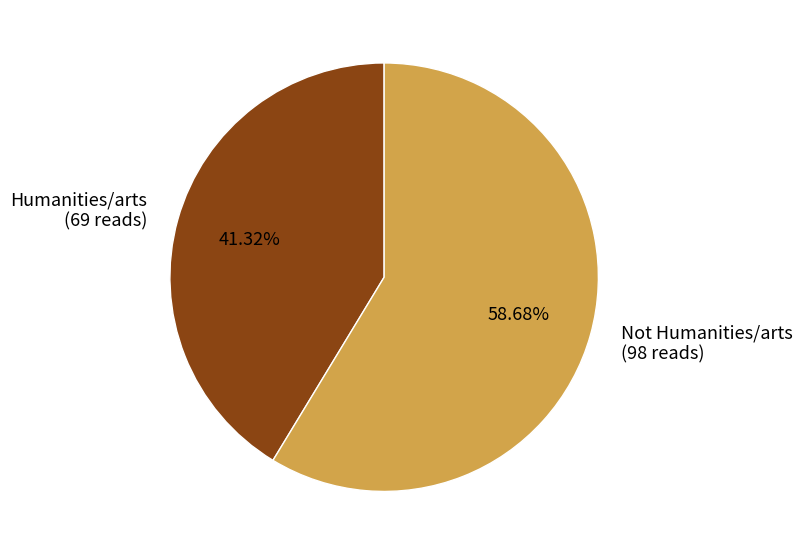

Which category has the smallest portion of the pie?

Humanities/arts